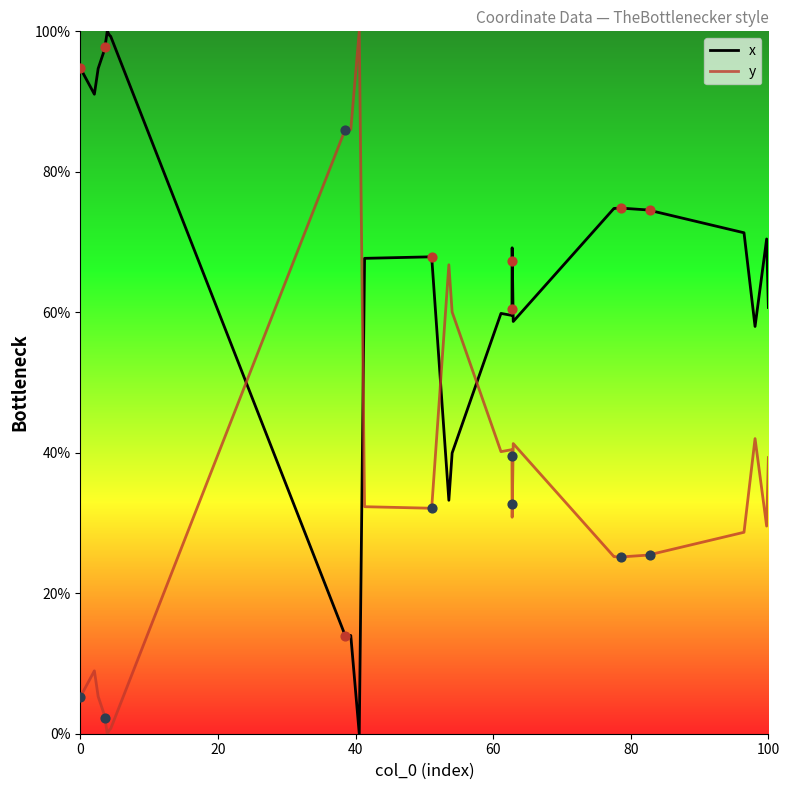

What are all the series names shown in the legend?

x, y